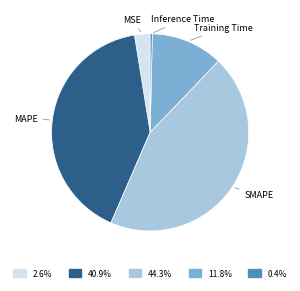

Between SMAPE and MAPE, which is larger?

SMAPE